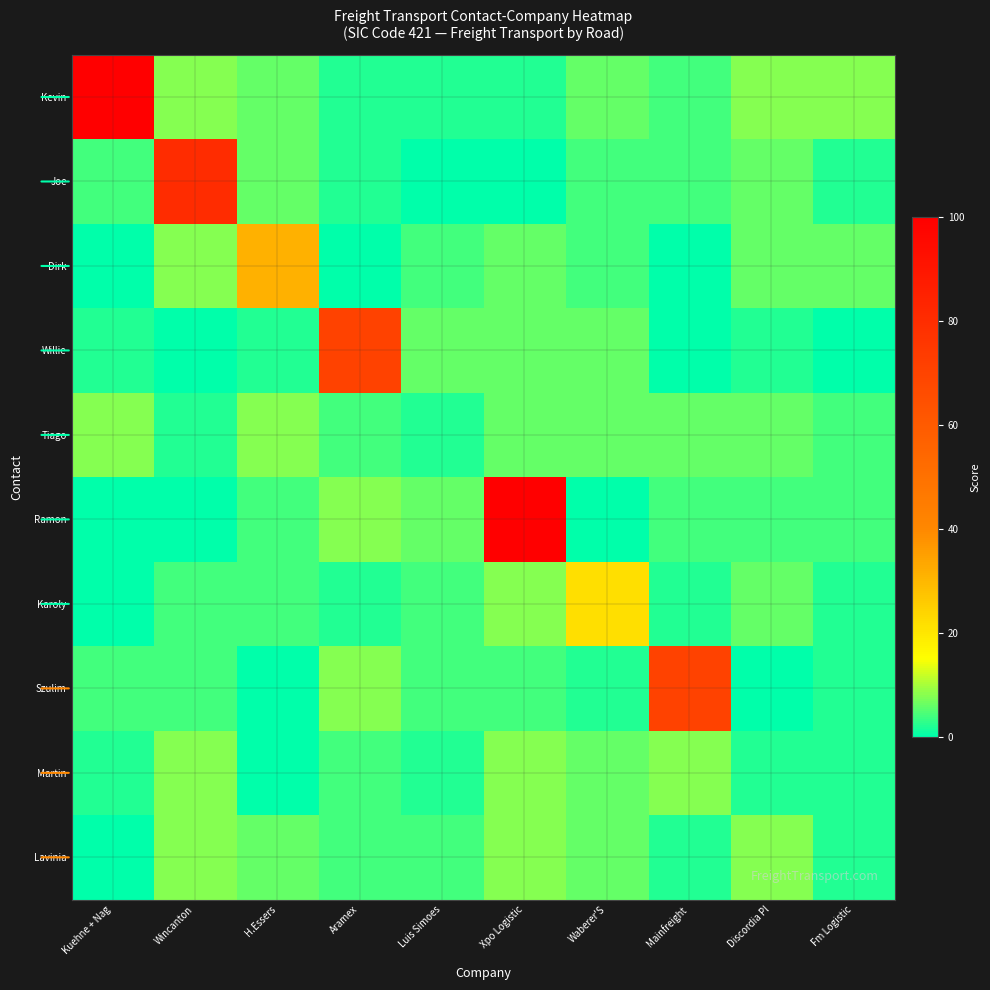

At how many categories does at least one series exceed 26?

6